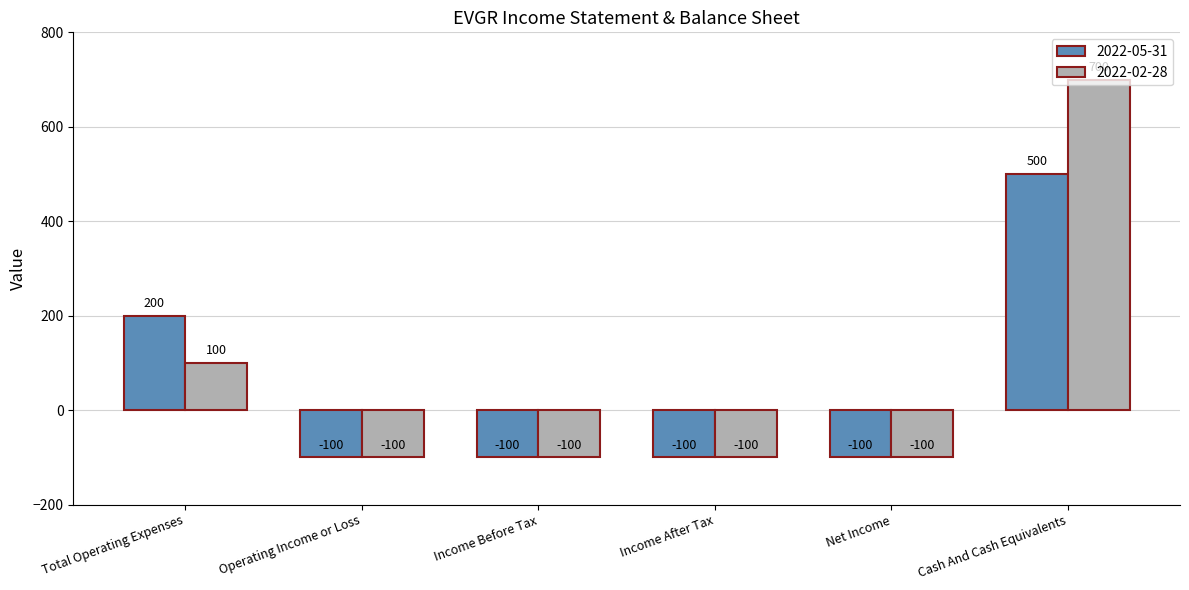

Which series has the largest range (max minus min)?

2022-02-28